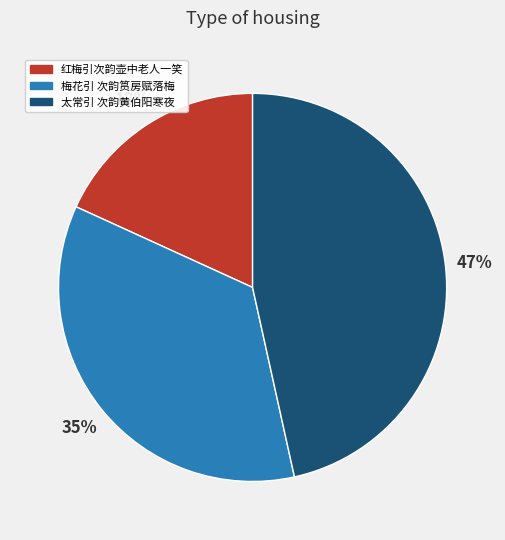

What is the ratio of the value at 红梅引次韵壶中老人一笑 to the value at 太常引 次韵黄伯阳寒夜?

0.4